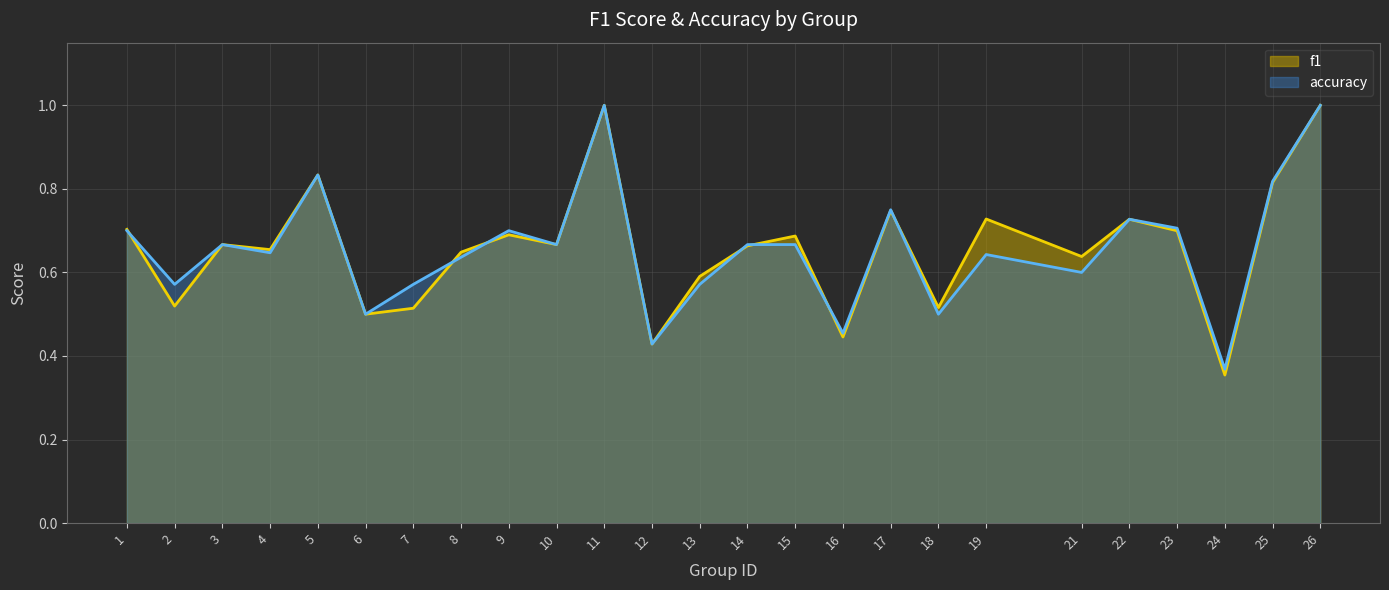

How many f1 values are between 0 and 1?

25